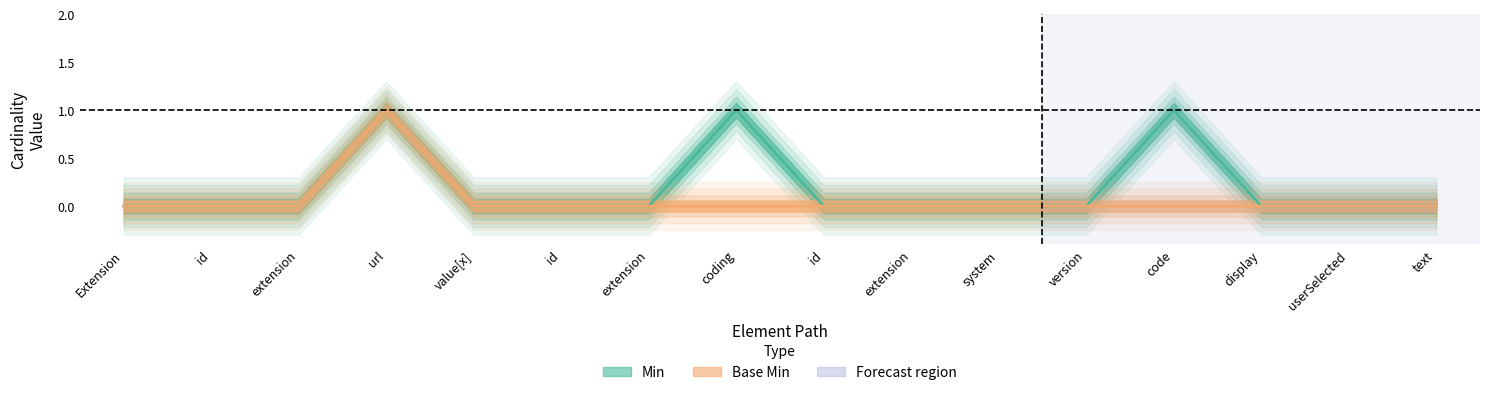

True or false: Min and Base Min cross at least once.

False